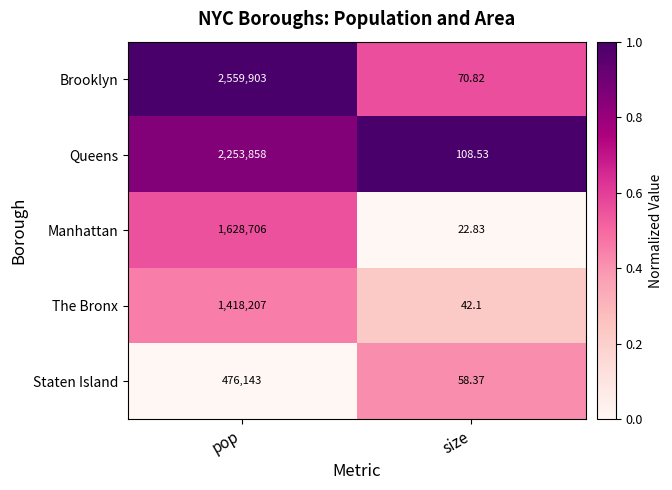

Where is The Bronx nearest to the value 709124?

size